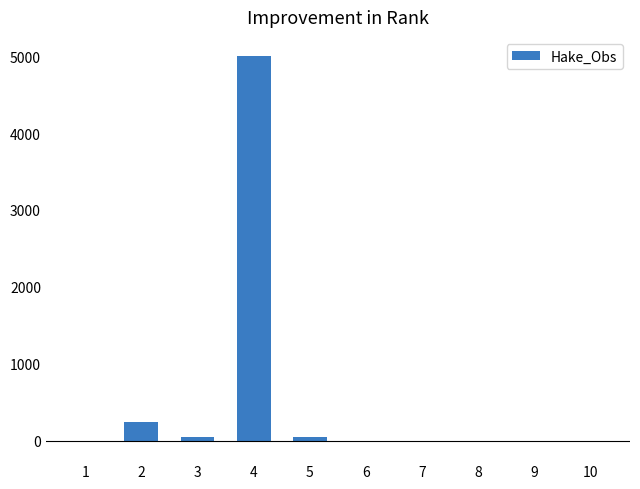

What is the maximum value shown in the chart?

4999.4